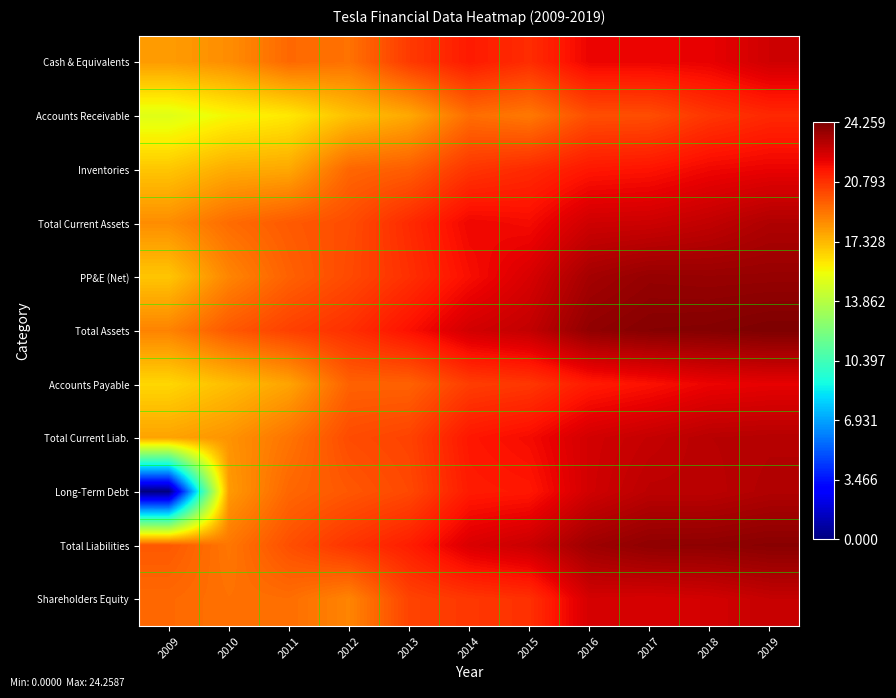

List the series in order of their peak value, lowest first.

Accounts Receivable, Inventories, Accounts Payable, Cash & Equivalents, Shareholders Equity, Total Current Liab., Long-Term Debt, Total Current Assets, PP&E (Net), Total Liabilities, Total Assets